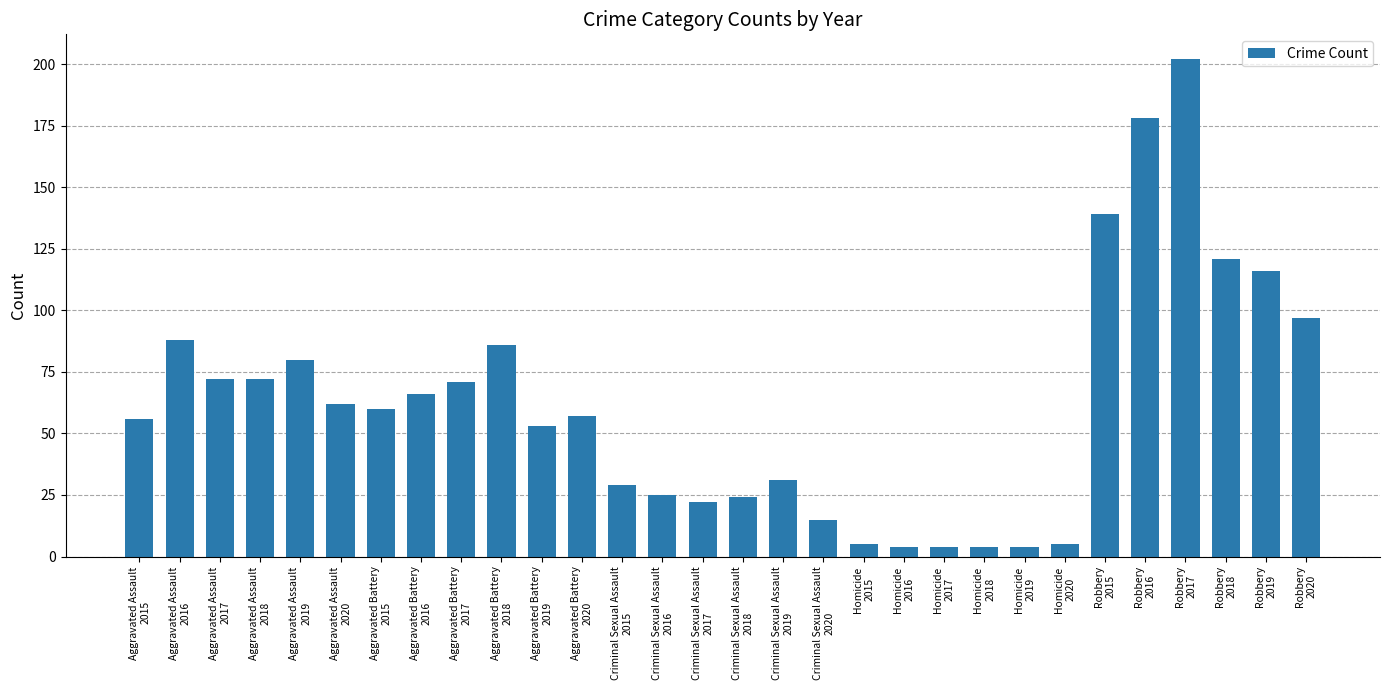

Reading left to right, transcribe all the data shown in this chart.

56	88	72	72	80	62	60	66	71	86	53	57	29	25	22	24	31	15	5	4	4	4	4	5	139	178	202	121	116	97